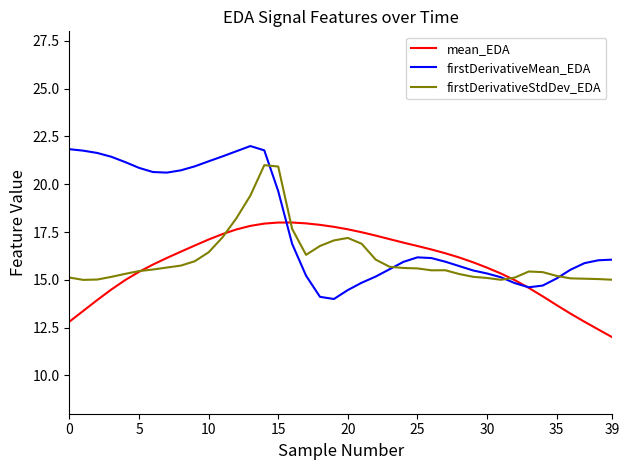

Does the chart display data point markers on the line(s)?

No